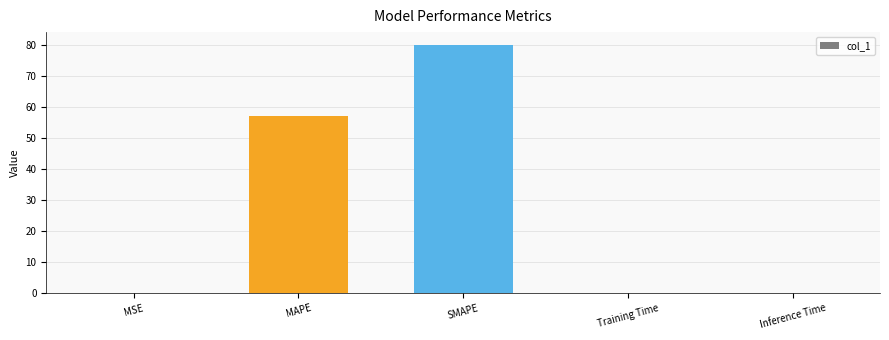

True or false: the data shows 0.0 at MSE.

True